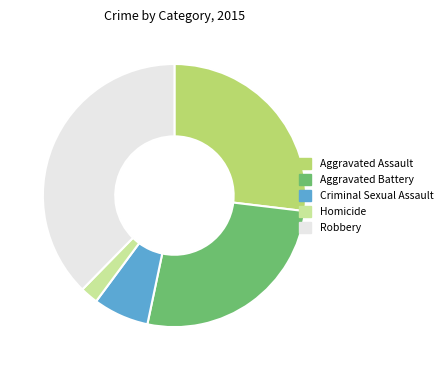

Which category has the biggest portion of the pie?

Robbery